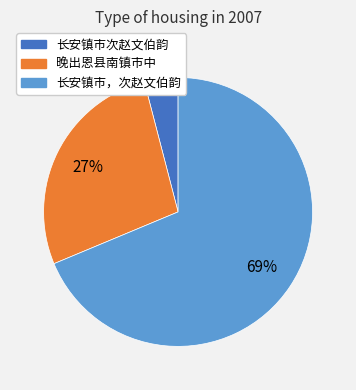

To the nearest percent, what is the combined percentage of 晚出恩县南镇市中 and 长安镇市次赵文伯韵?

31%